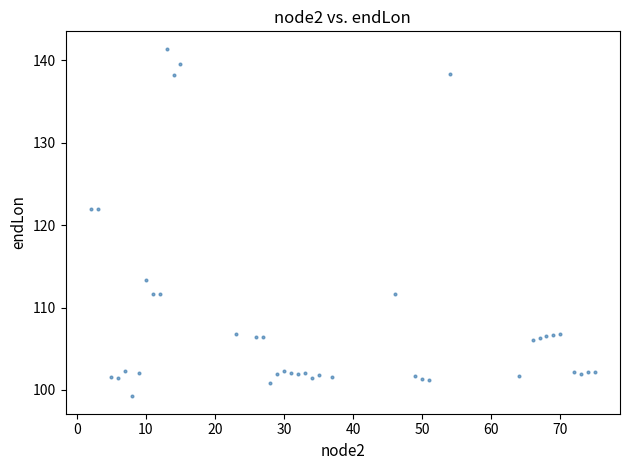

What is the range of X values (max minus min)?

73.0